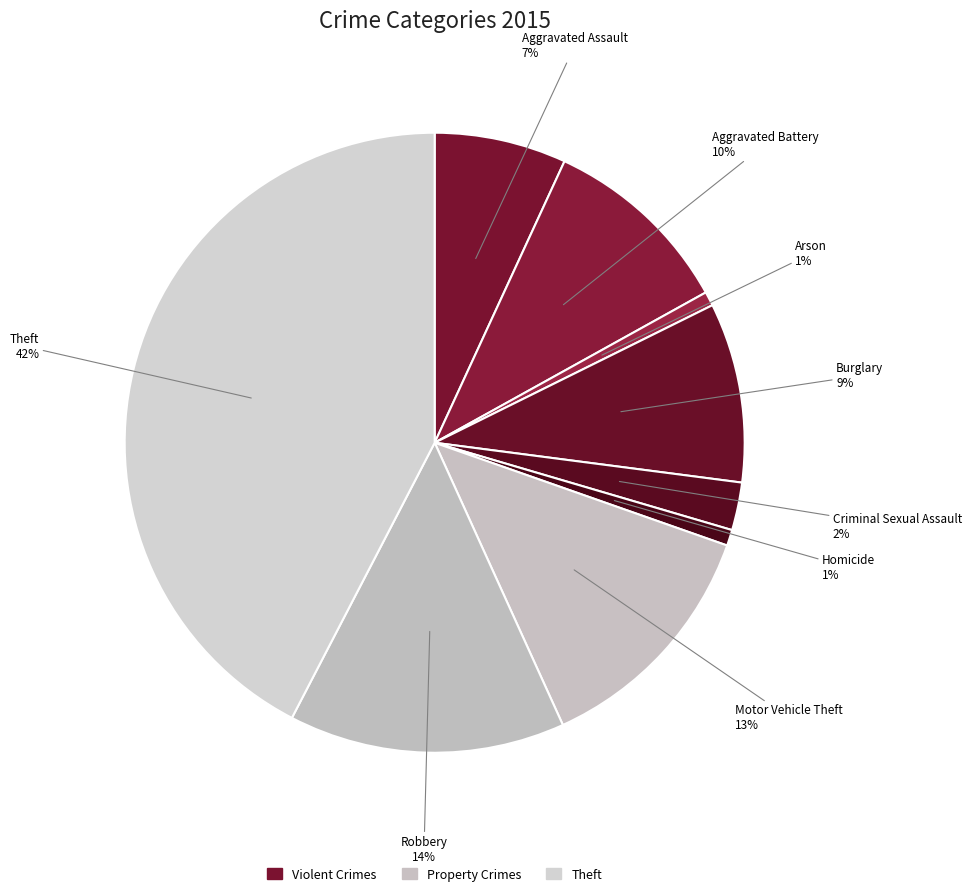

To the nearest percent, what is the combined percentage of Arson and Motor Vehicle Theft?

14%